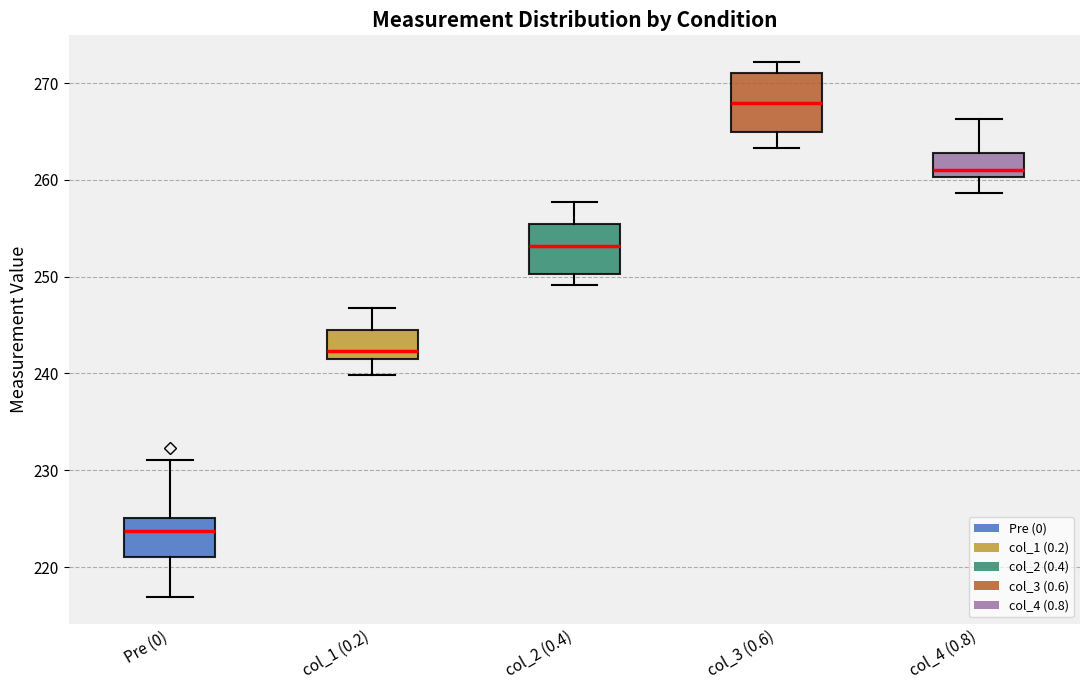

Reading left to right, read every box against the y-axis: the position of its median line, the range the box covers, and the ends of its whiskers. The values are not printed on the chart, so give them approximately, as read against the axis.

Pre (0): median 224, box 221 to 225, whiskers 217 to 231
col_1 (0.2): median 242 (just above the box's lower edge), box 242 to 244, whiskers 240 to 247
col_2 (0.4): median 253, box 250 to 255, whiskers 249 to 258
col_3 (0.6): median 268, box 265 to 271, whiskers 263 to 272
col_4 (0.8): median 261, box 260 to 263, whiskers 259 to 266